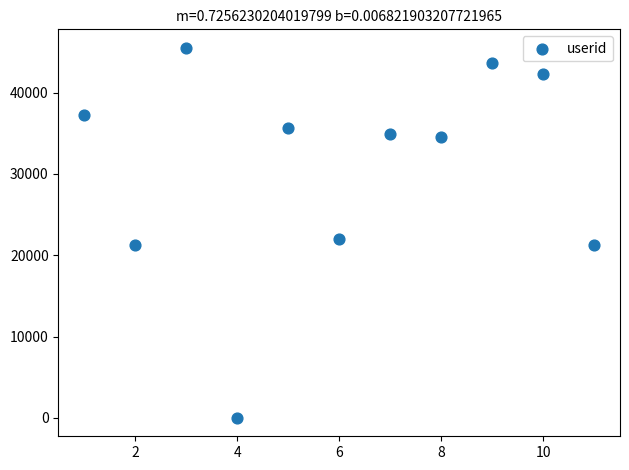

What is the range of Y values (max minus min)?

45514